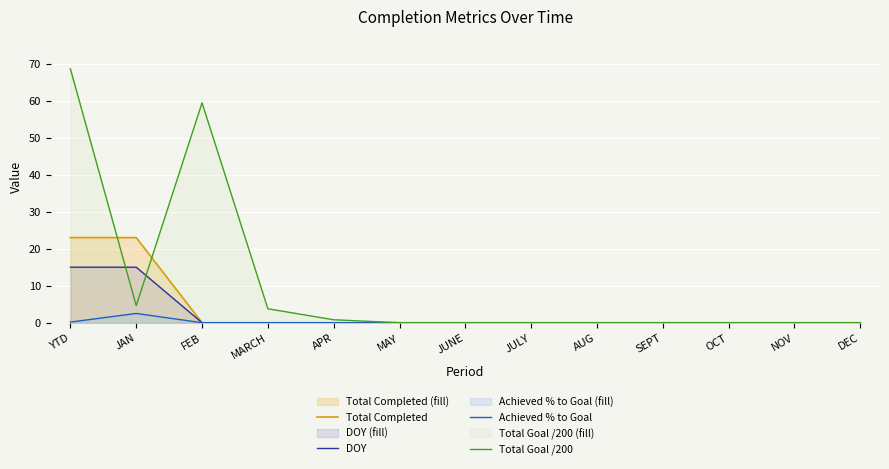

Rank the categories by Total Completed value from lowest to highest.

FEB, MARCH, APR, MAY, JUNE, JULY, AUG, SEPT, OCT, NOV, DEC, YTD, JAN